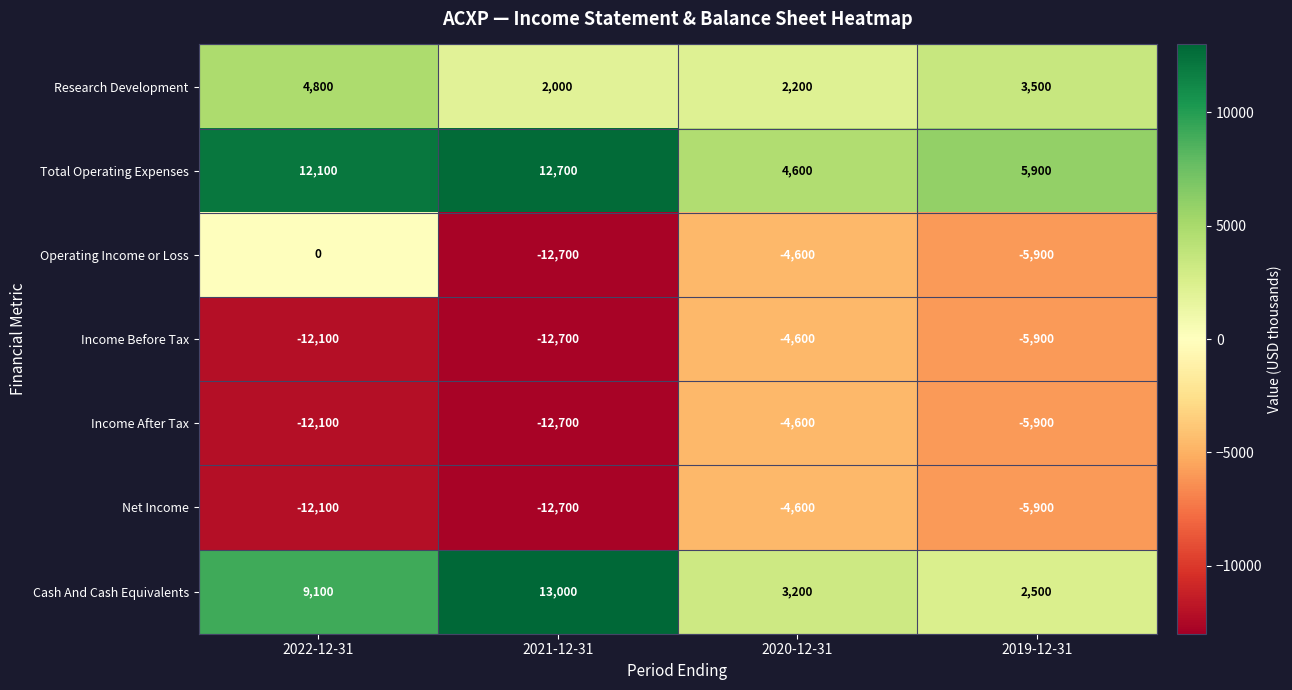

Reading left to right, extract all data points from this chart.

Research Development: 4800	2000	2200	3500
Total Operating Expenses: 12100	12700	4600	5900
Operating Income or Loss: 0	-12700	-4600	-5900
Income Before Tax: -12100	-12700	-4600	-5900
Income After Tax: -12100	-12700	-4600	-5900
Net Income: -12100	-12700	-4600	-5900
Cash And Cash Equivalents: 9100	13000	3200	2500